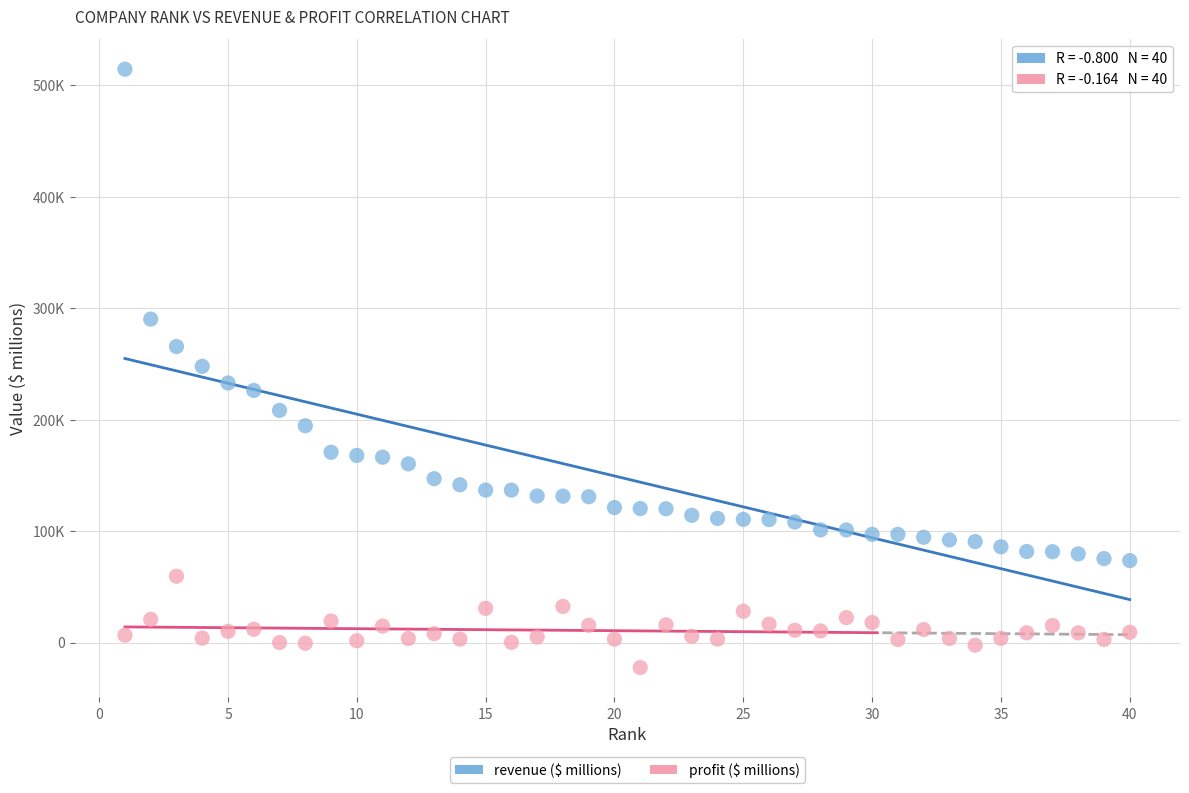

Which series reaches the minimum Y coordinate?

profit ($ millions)